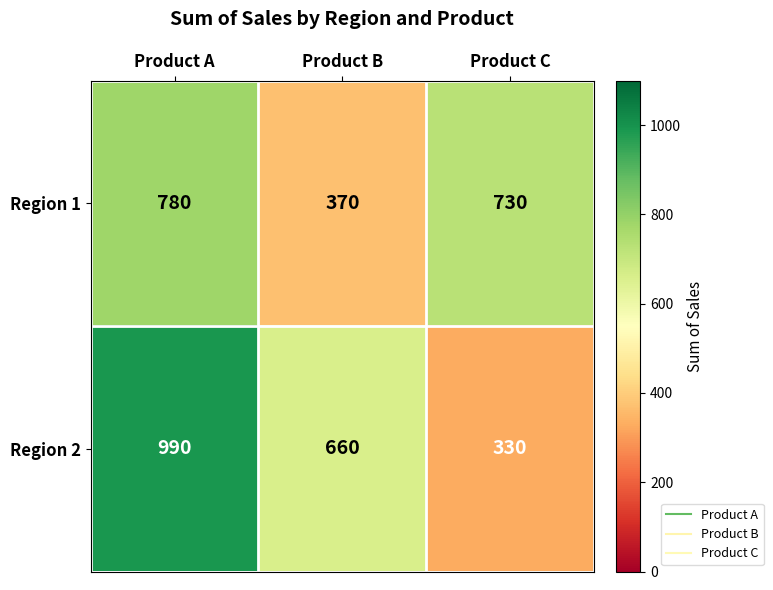

Reading left to right, extract all data points from this chart.

Region 1: Product A=780	Product B=370	Product C=730
Region 2: Product A=990	Product B=660	Product C=330